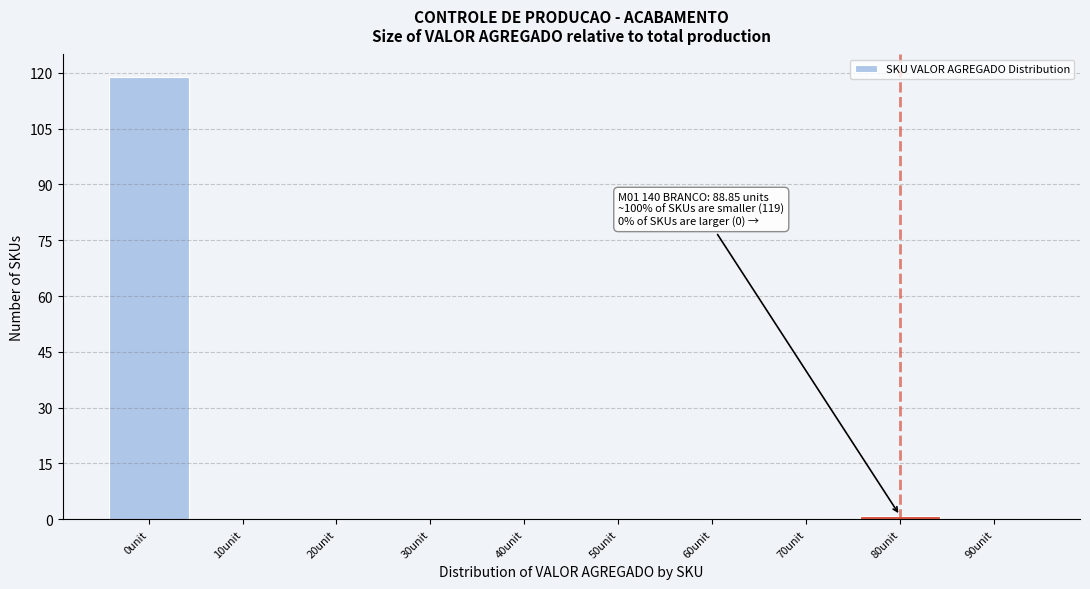

Reading left to right, extract all data points from this chart.

0unit=119	10unit=0	20unit=0	30unit=0	40unit=0	50unit=0	60unit=0	70unit=0	80unit=1	90unit=0